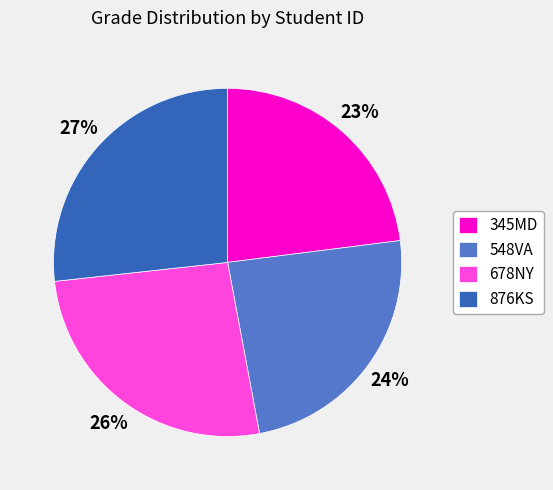

Count the number of slices in the pie.

4